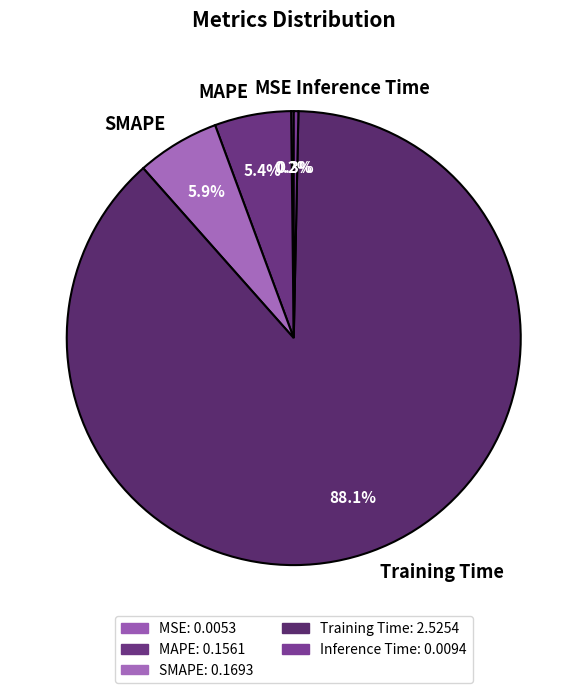

Which category accounts for the majority?

Training Time